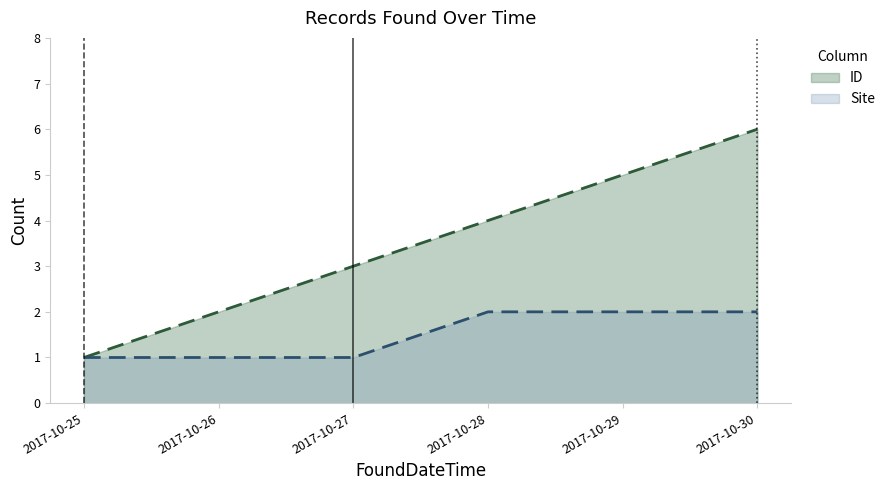

Is the value of Site at 2017-10-28 greater than the value of ID at 2017-10-30?

No